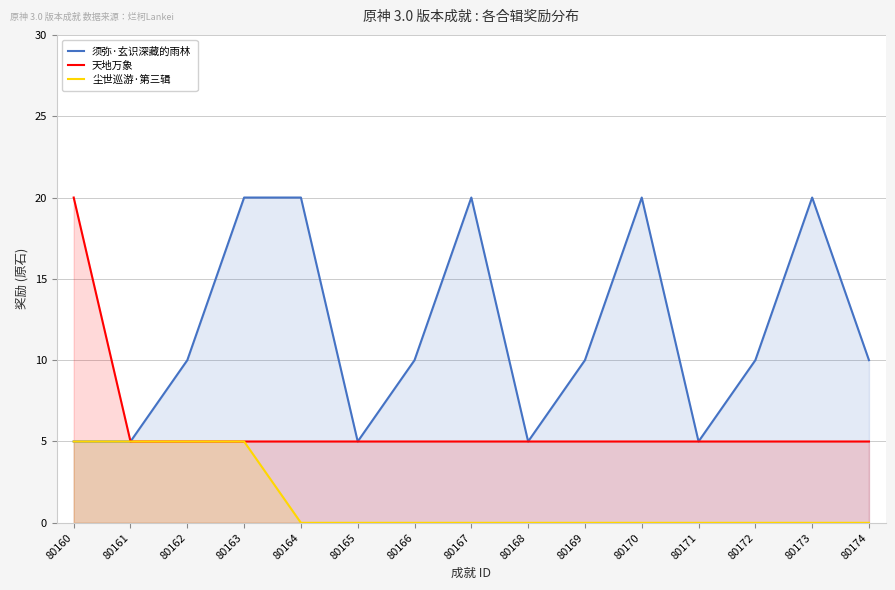

Reading right to left, extract all data points from this chart.

须弥·玄识深藏的雨林: 10	20	10	5	20	10	5	20	10	5	20	20	10	5	5
天地万象: 5	5	5	5	5	5	5	5	5	5	5	5	5	5	20
尘世巡游·第三辑: 0	0	0	0	0	0	0	0	0	0	0	5	5	5	5